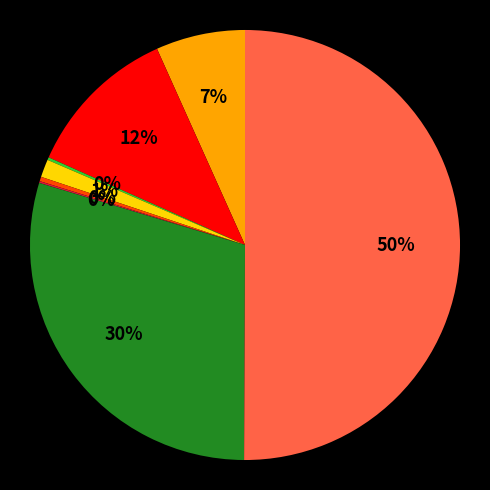

To the nearest percent, what is the difference between the largest and smallest slice percentages?

50%